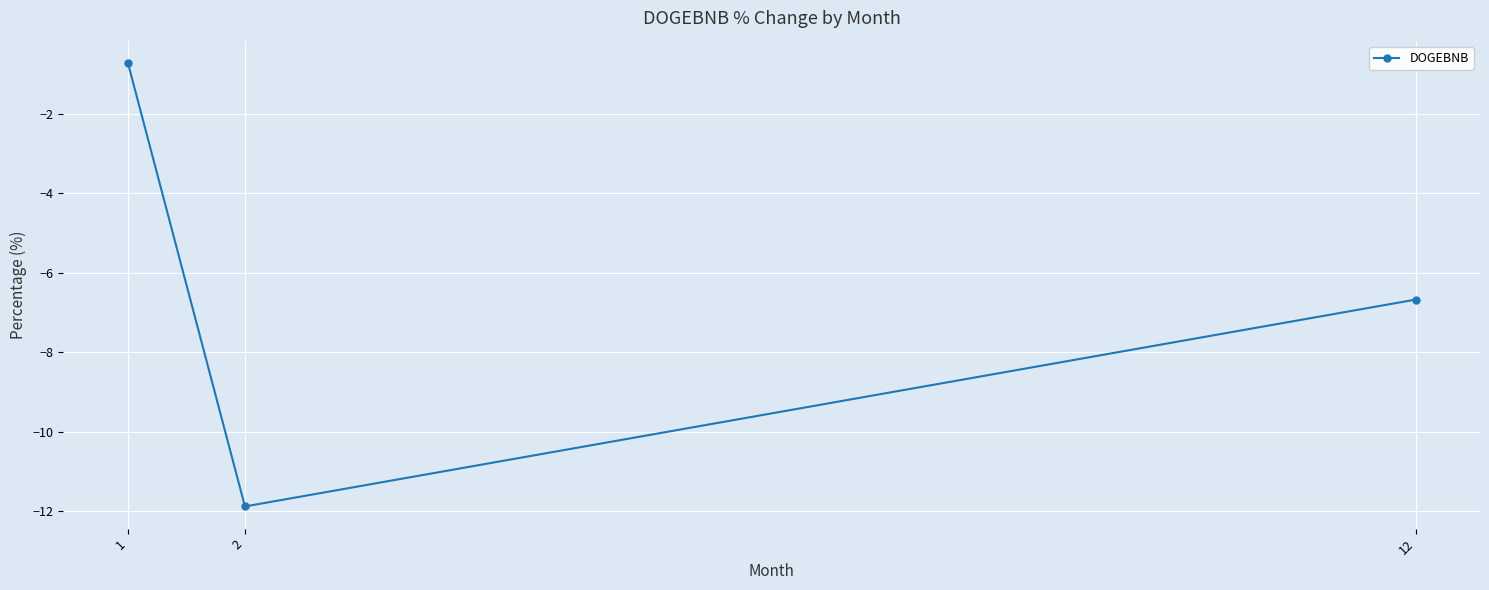

How many distinct data groups are displayed?

1